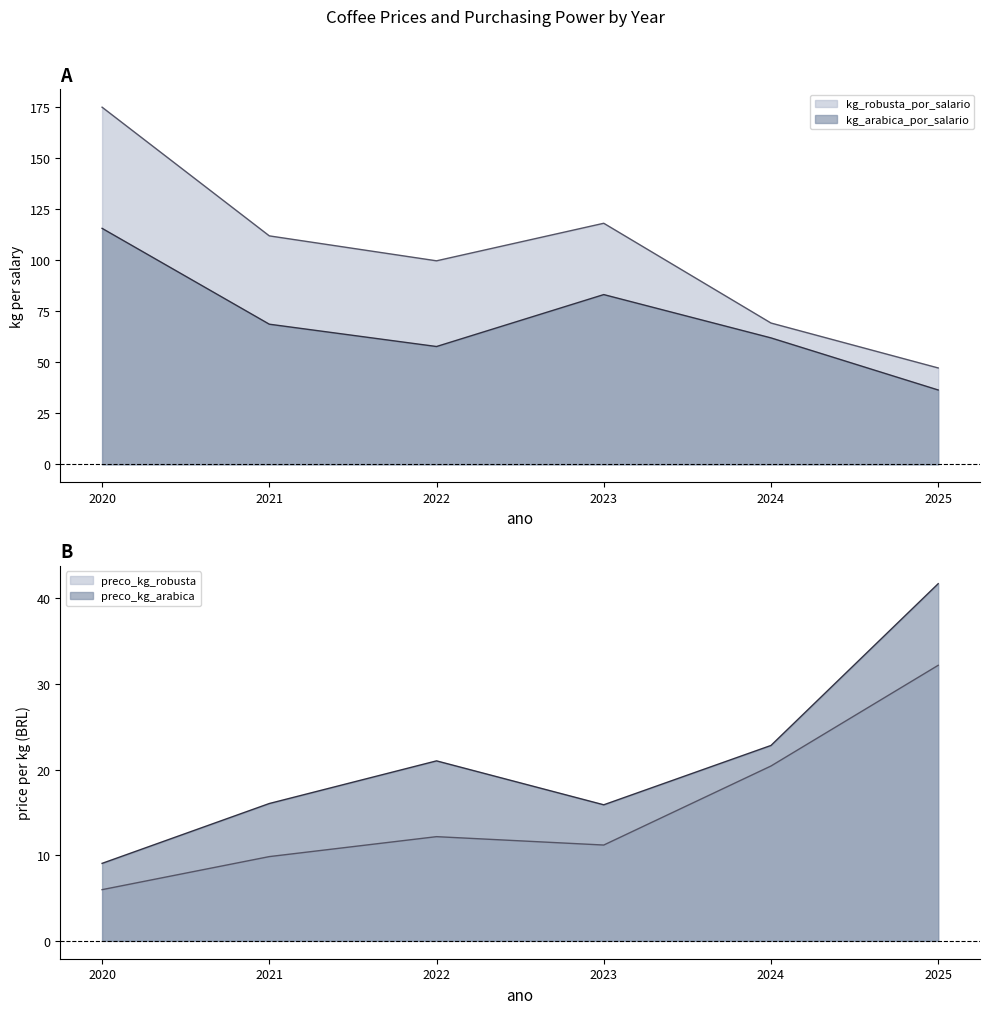

At how many categories does at least one series exceed 124?

1